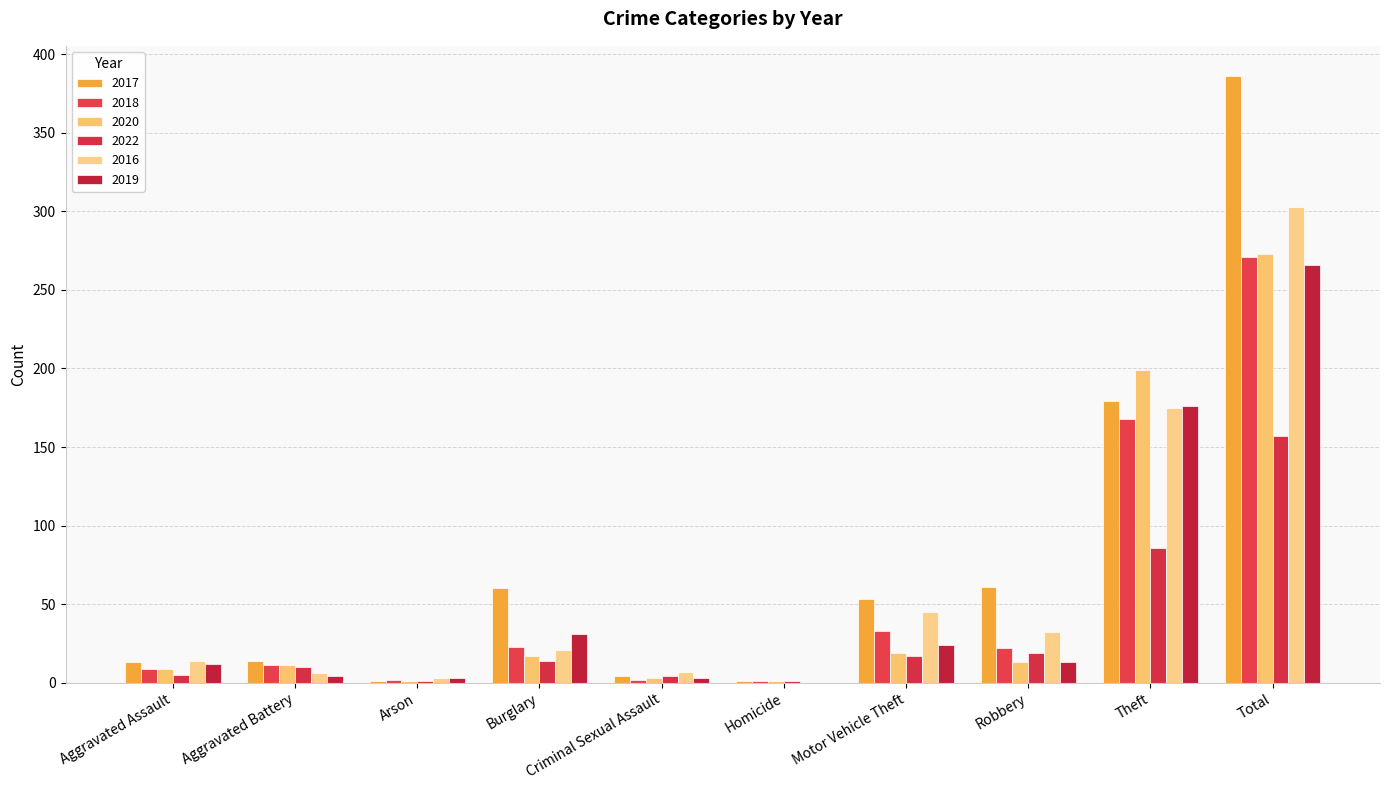

What are all the series names shown in the legend?

2017, 2018, 2020, 2022, 2016, 2019